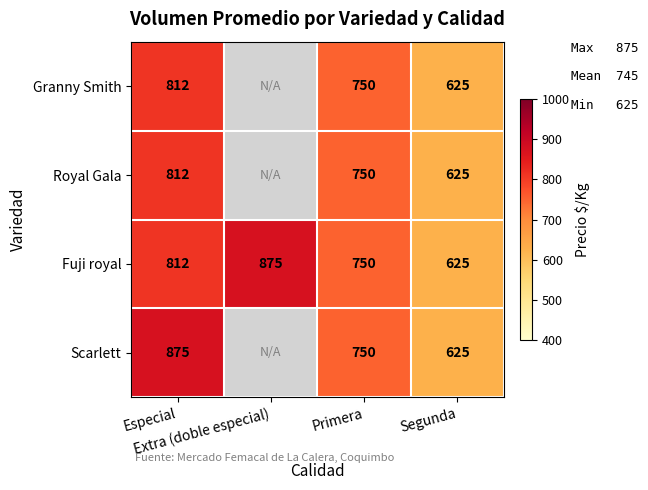

What is the difference between the maximum and minimum values in the Fuji royal series?

250